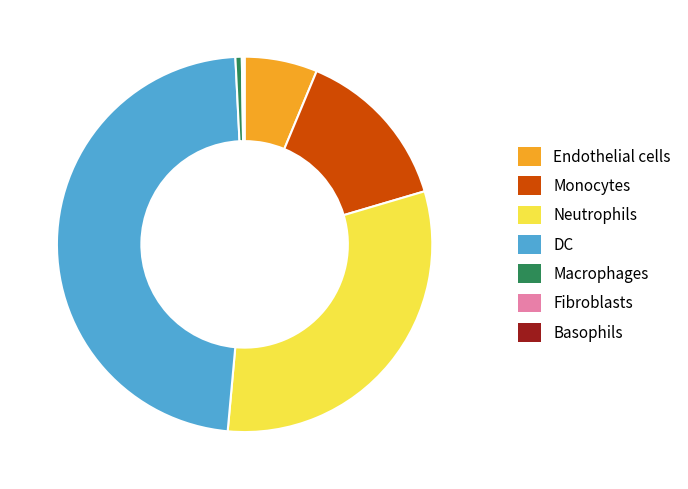

Do Monocytes and DC together represent more than half of the pie?

Yes